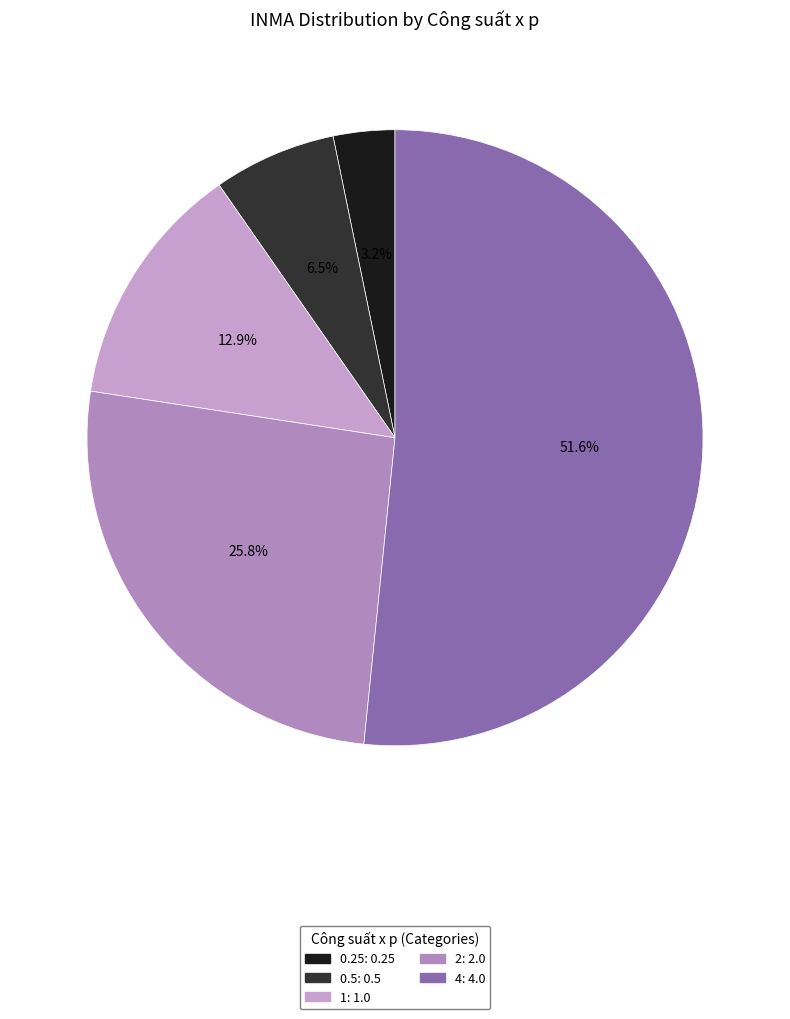

To the nearest percent, what portion does 4 represent?

52%